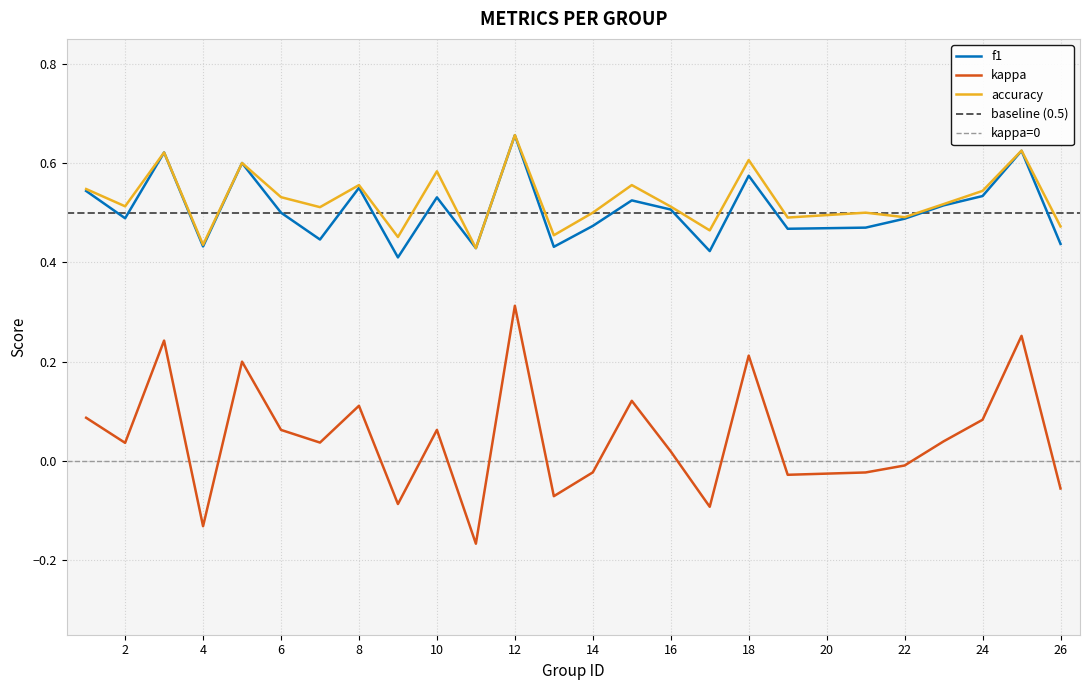

Which series has the largest range (max minus min)?

kappa